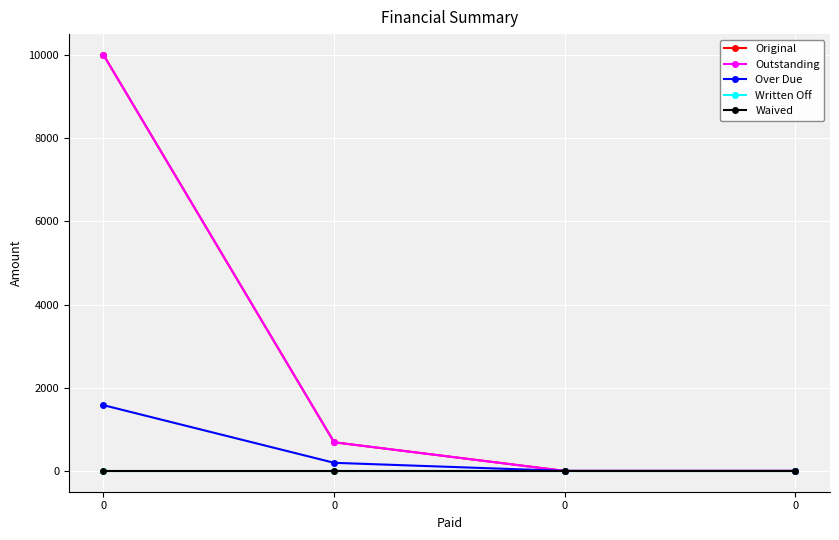

Reading left to right, list all the values displayed in this chart.

Original: 0=10000.0	0=688.3	0=0.0	0=0.0
Outstanding: 0=10000.0	0=688.3	0=0.0	0=0.0
Over Due: 0=1580.4	0=195.0	0=0.0	0=0.0
Written Off: 0=0.0	0=0.0	0=0.0	0=0.0
Waived: 0=0.0	0=0.0	0=0.0	0=0.0